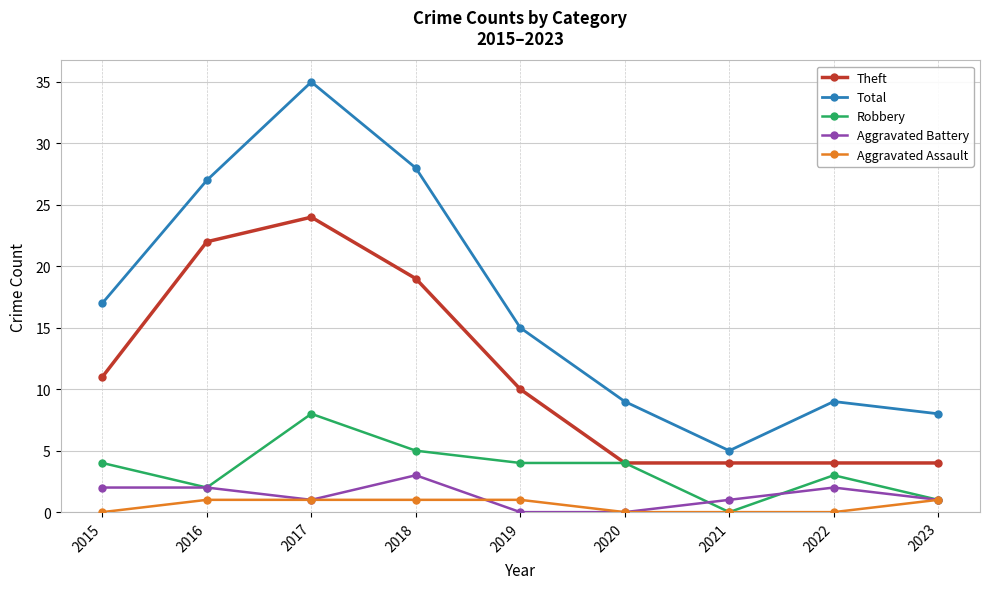

Which category has the highest value in the Total series?

2017